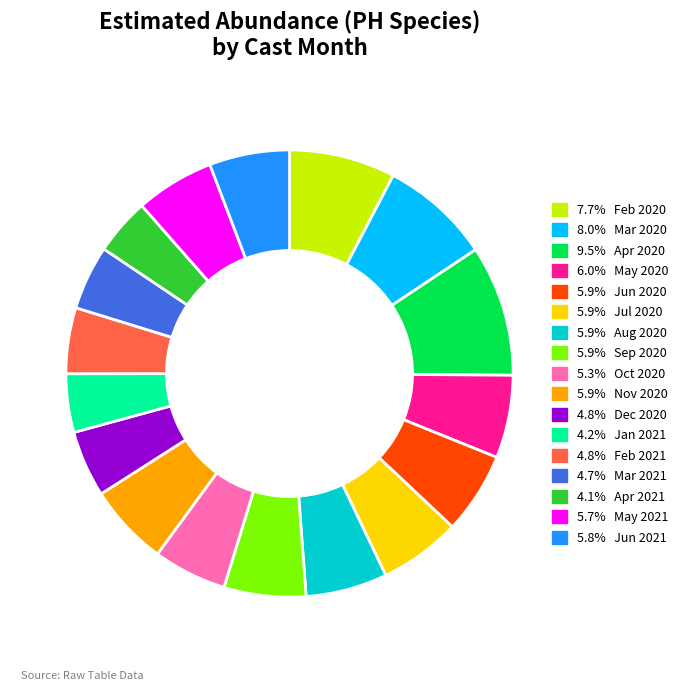

Is there a majority slice in this chart?

No